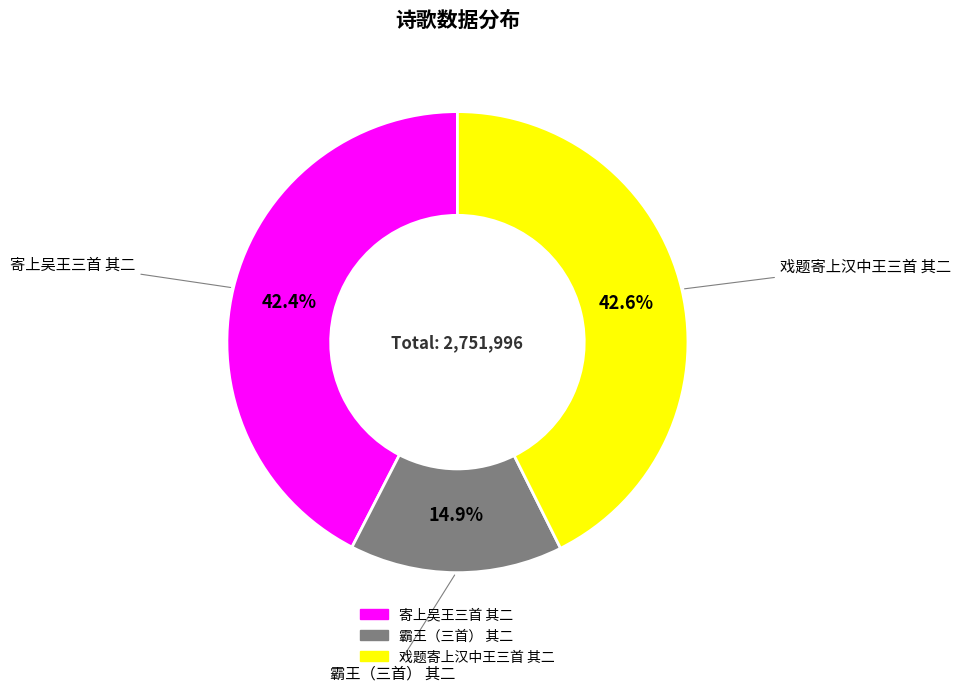

Is it true that 寄上吴王三首 其二 is 42% of the pie?

True